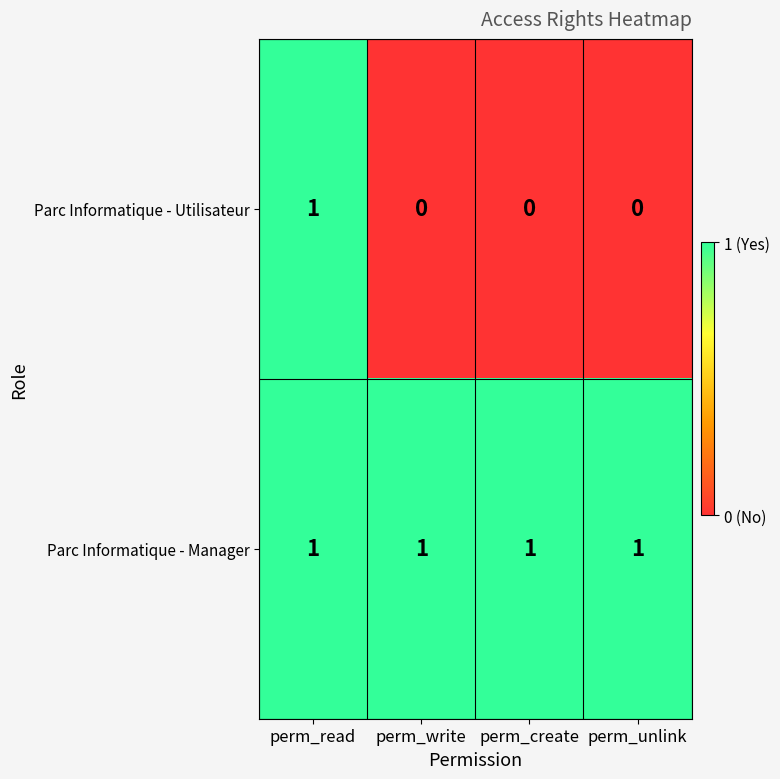

At which category is the sum across all series the highest?

perm_read